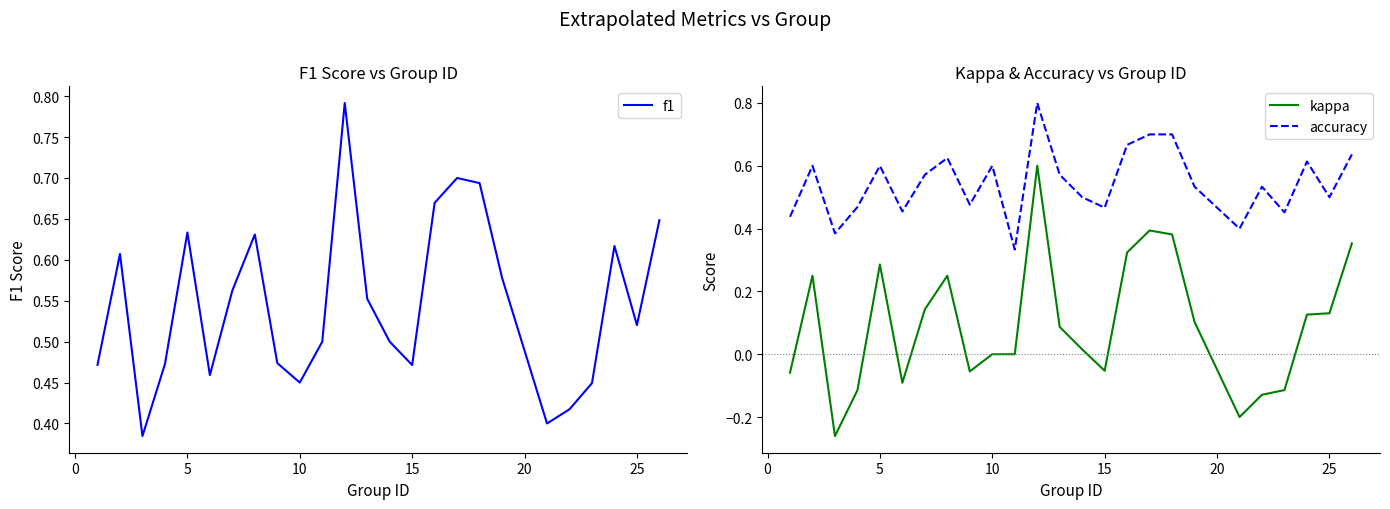

True or false: kappa and accuracy intersect in this chart.

False